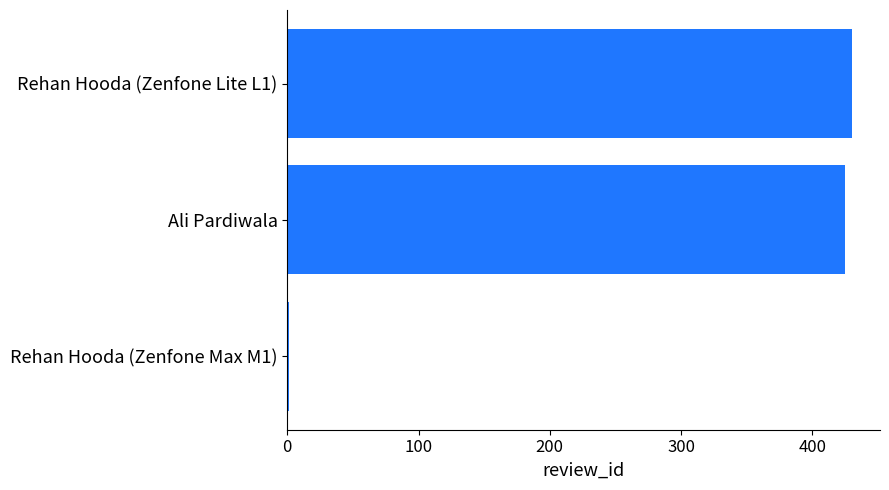

Are the bars grouped side by side (vs. stacked)?

No